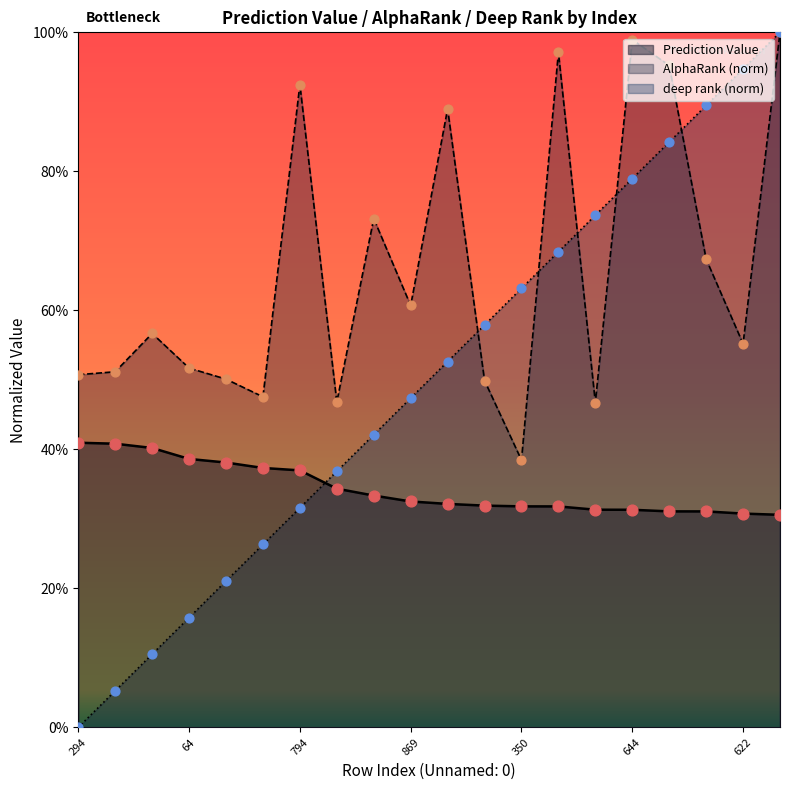

Is the value of deep rank at 869 greater than the value of Prediction Value at 166?

Yes